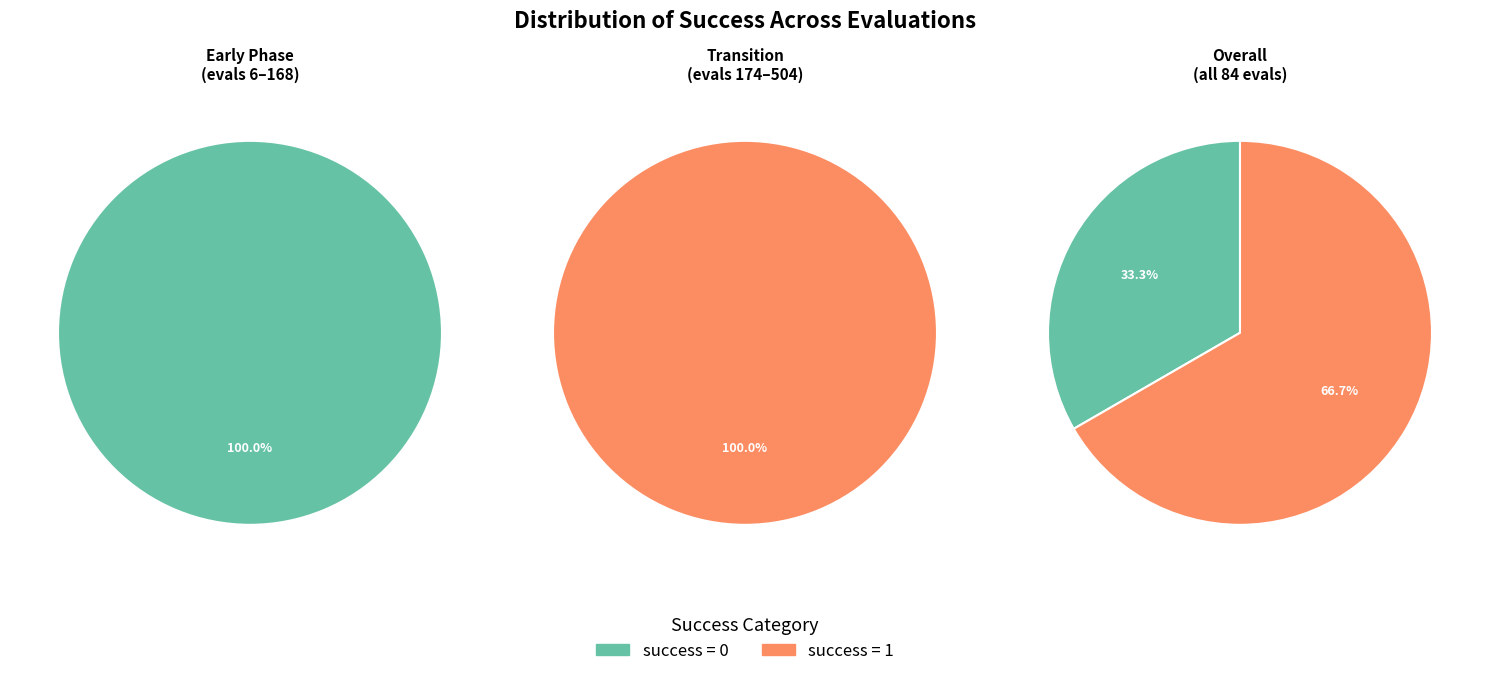

To the nearest percent, what is the difference between the 1 and 0 slice percentages?

100%